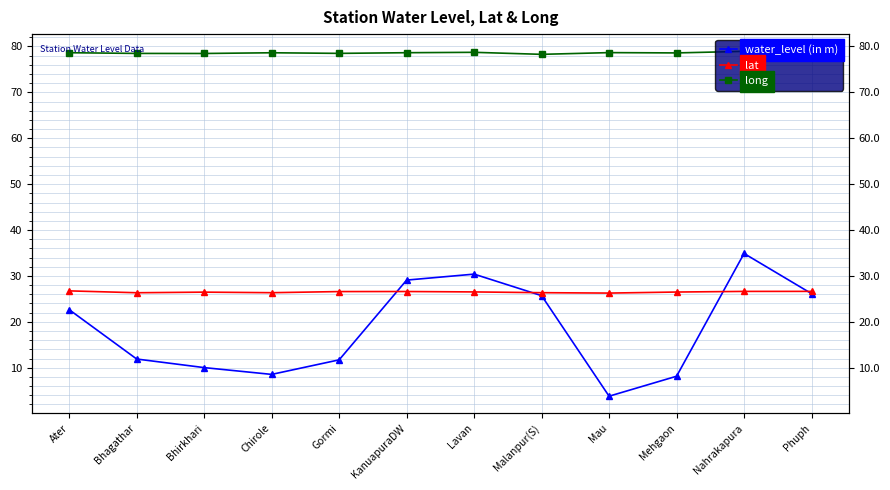

Is the value of lat at Phuph greater than the value of long at Bhagathar?

No